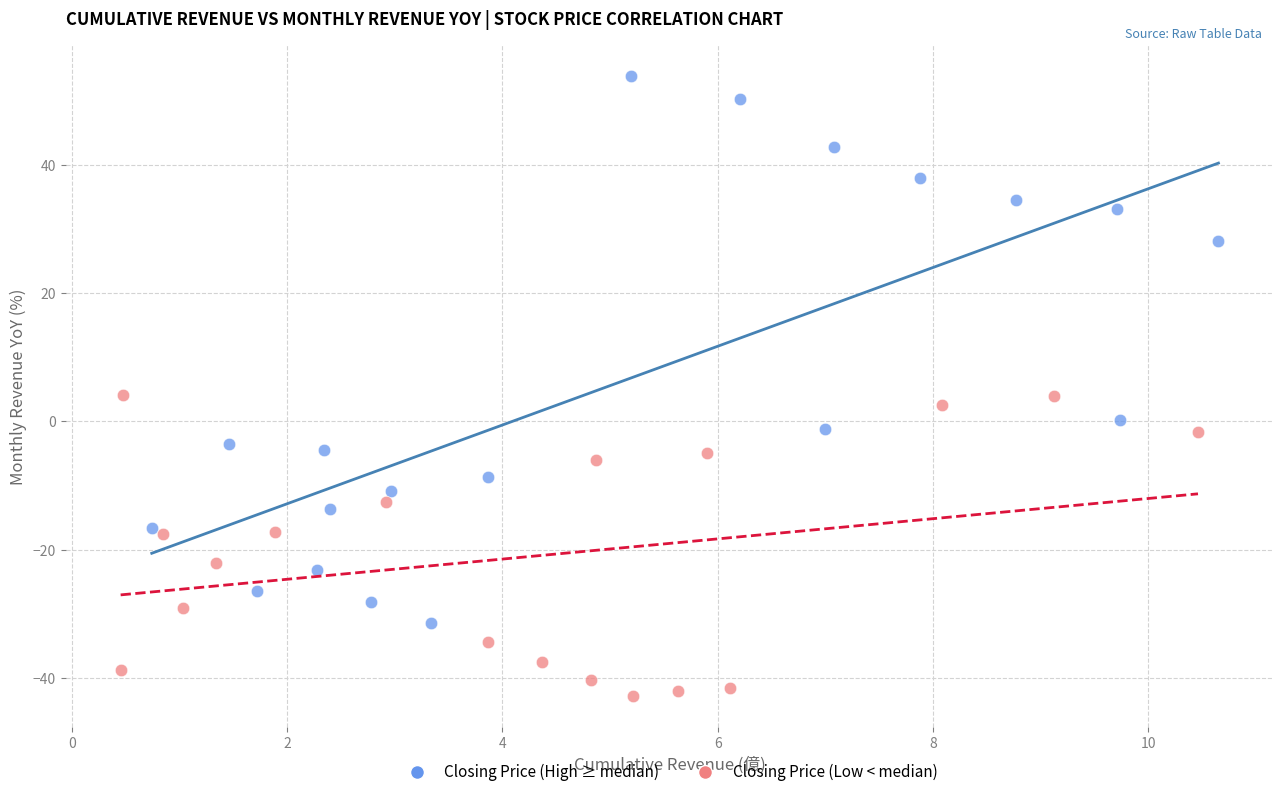

Which series contains the lowest Y value?

Closing Price (Low < median)